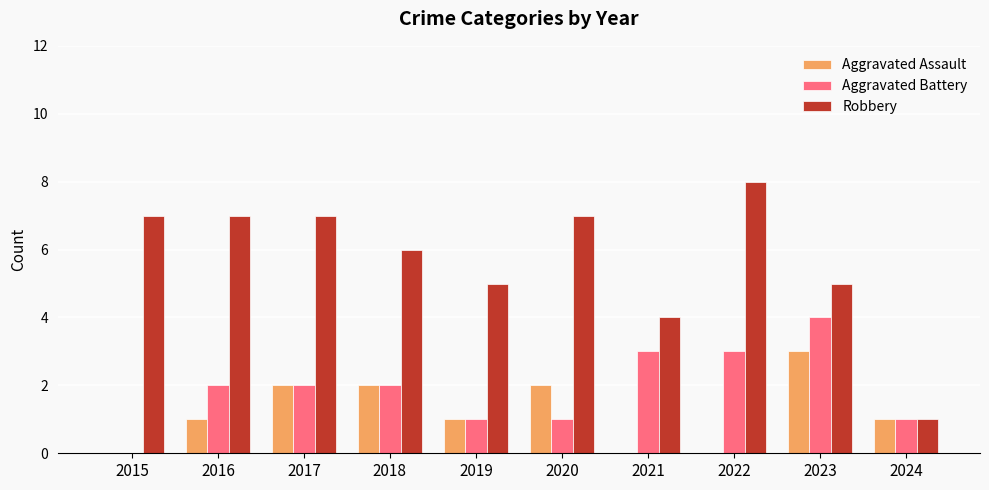

Which category has the highest value across all series?

2022